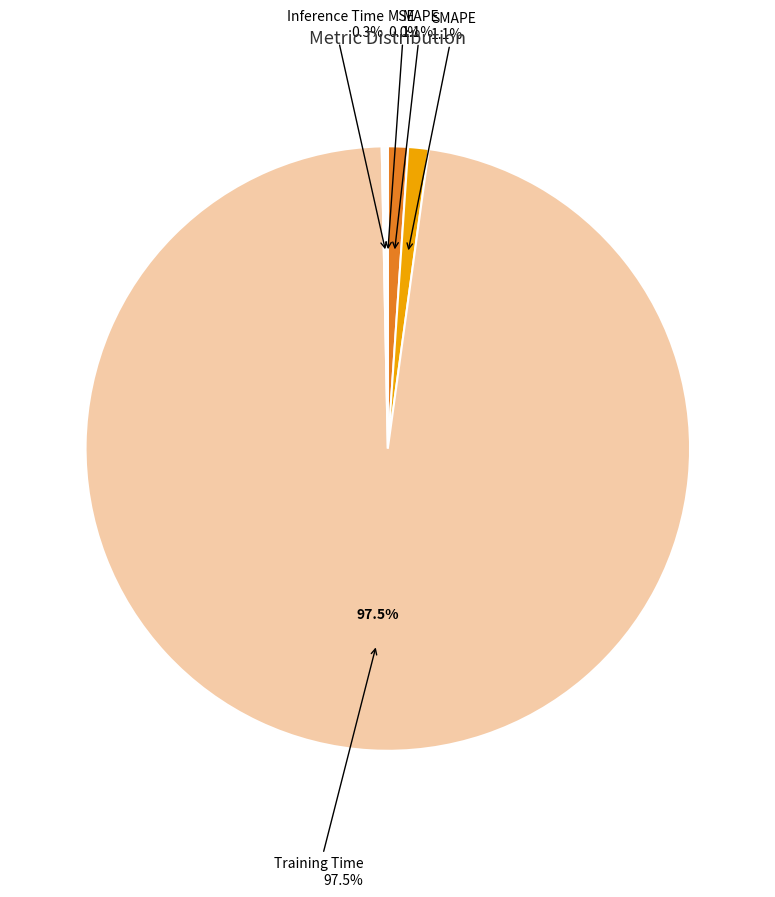

Does Training Time account for over 50% of the chart?

Yes